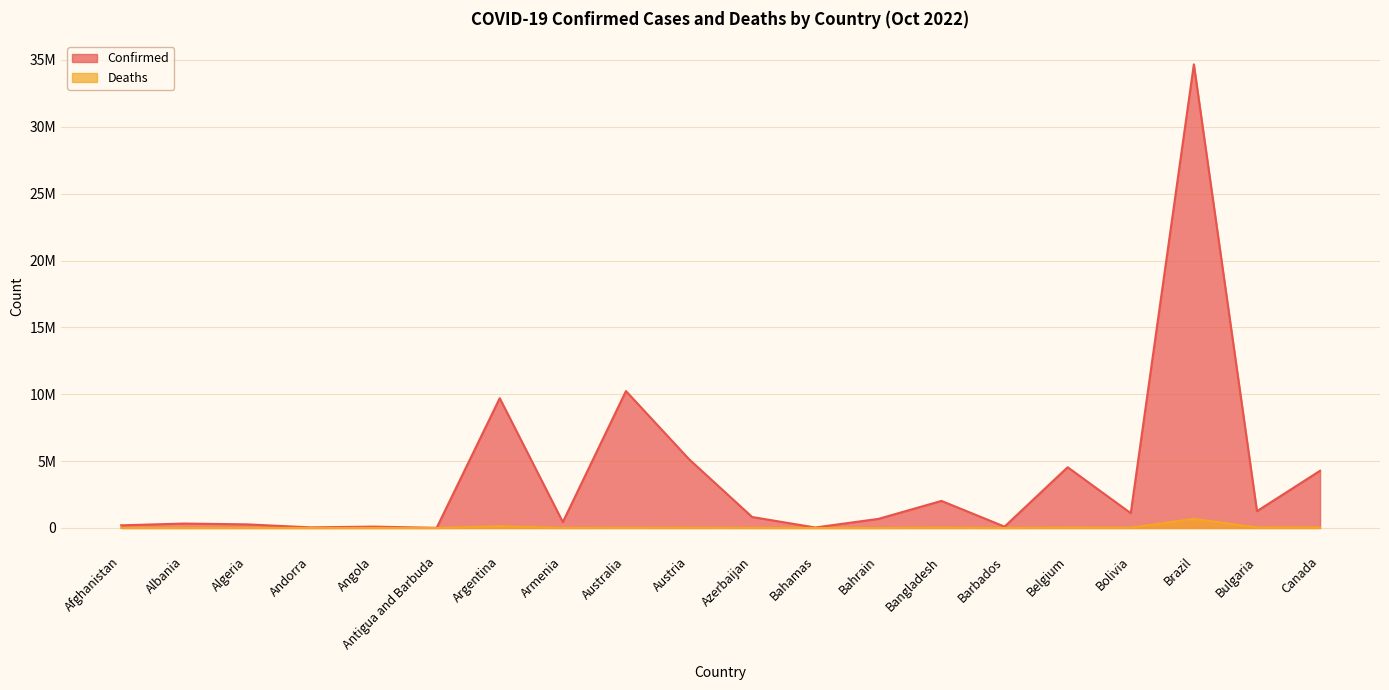

Read the Deaths value at Bangladesh, to the nearest 50.

29350